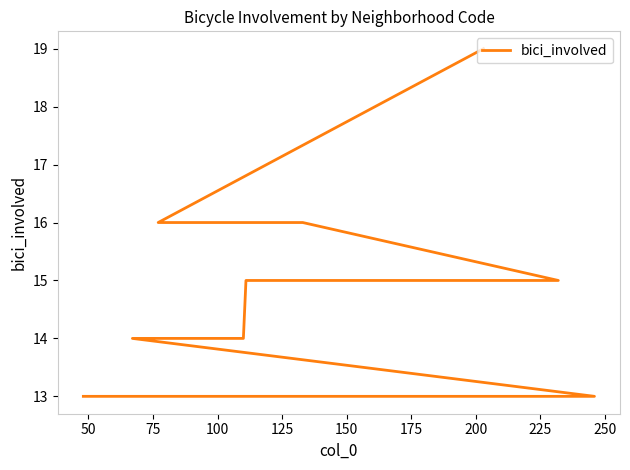

What is the difference between the maximum and minimum values?

6